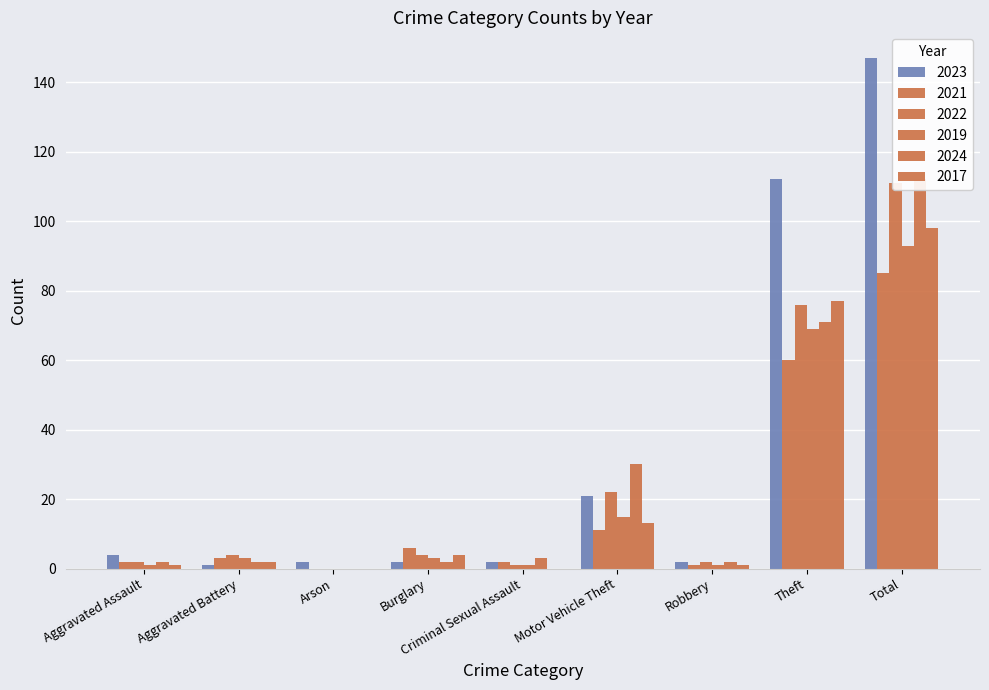

The value of 2017 at Theft is 77. True or false?

True